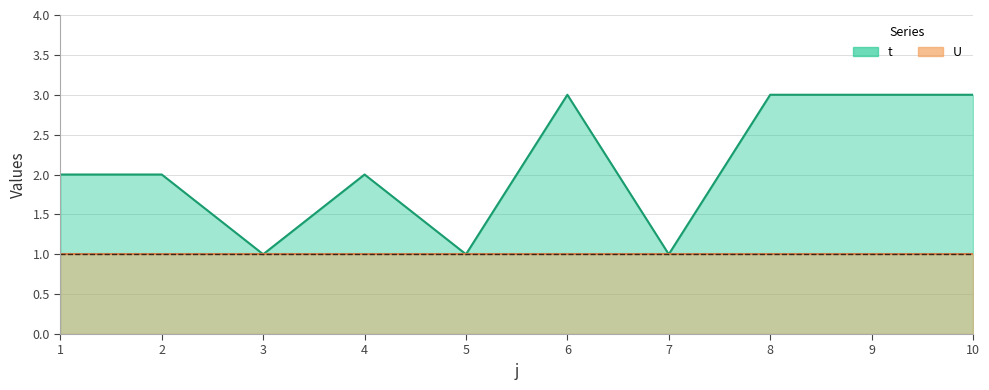

List the labels in order of value, largest first.

6, 8, 9, 10, 1, 2, 4, 3, 5, 7